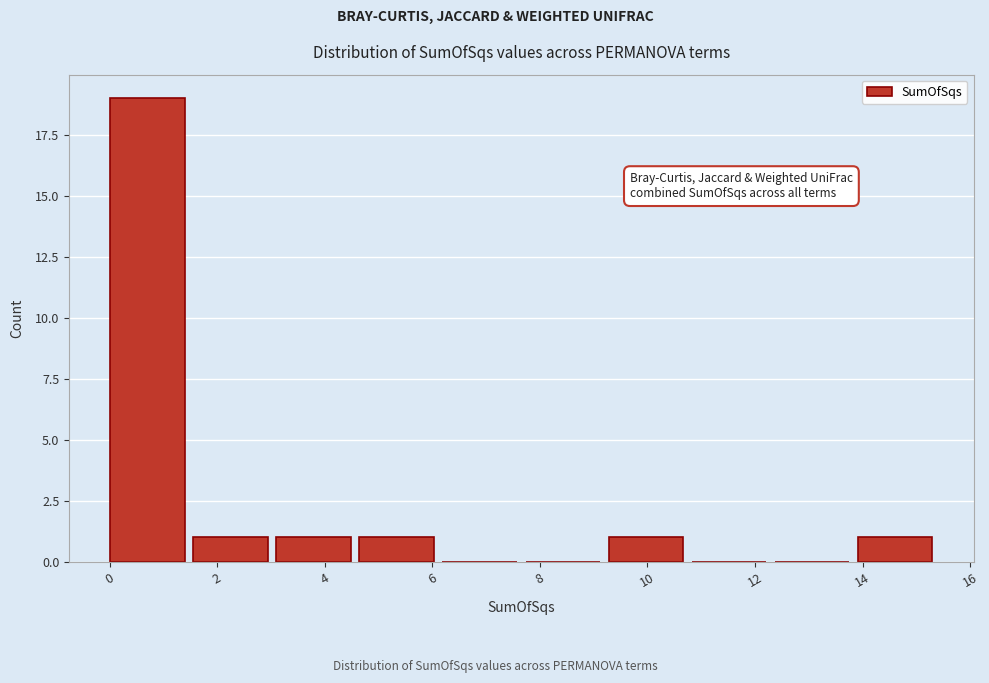

What is the height of the bar covering 4.6 to 6.2 on the x-axis? Neither the bar edges nor the heights are printed on the chart, so give them approximately, as read against the axes.

1